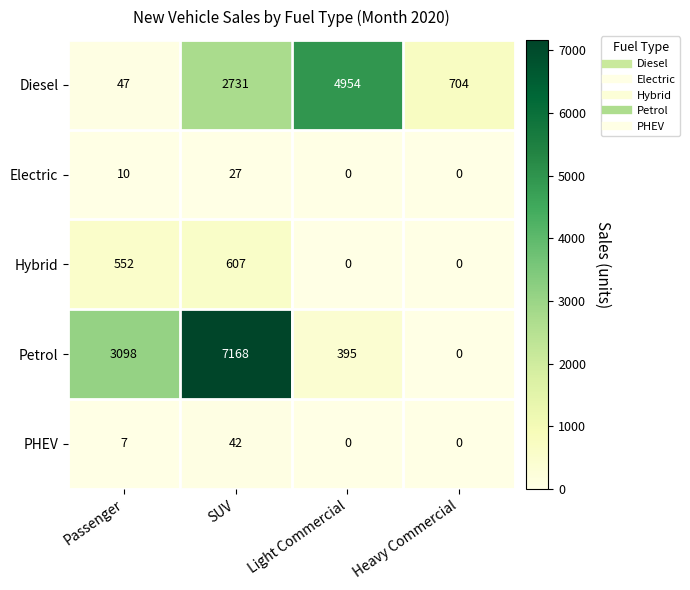

What is the approximate value of Electric at Passenger, to the nearest 10?

10